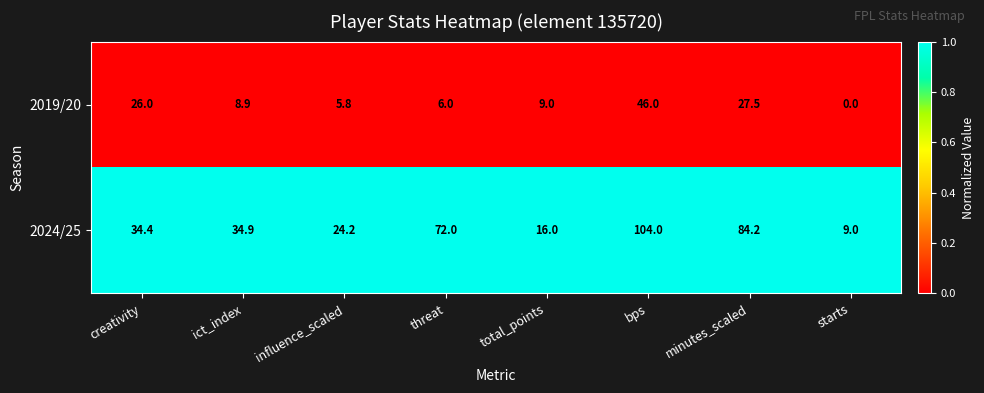

Rank the series at threat from lowest to highest value.

2019/20, 2024/25